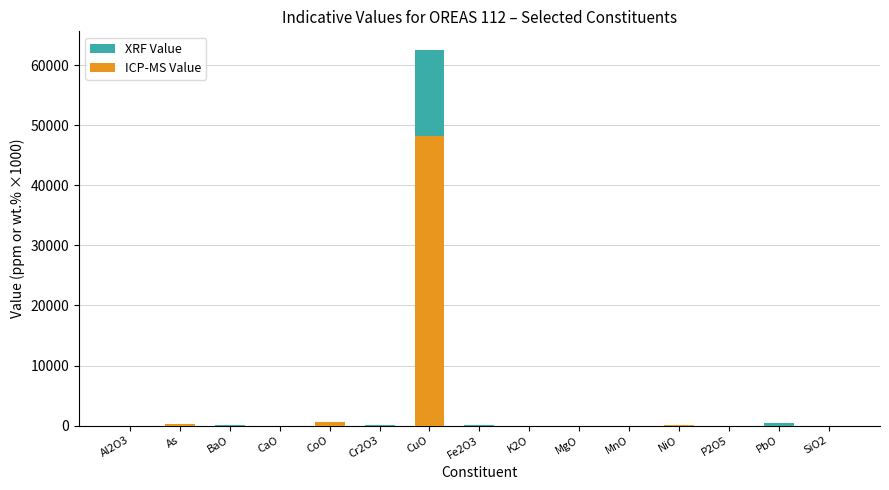

Is the value of XRF Value at CaO greater than the value of ICP-MS Value at MnO?

Yes